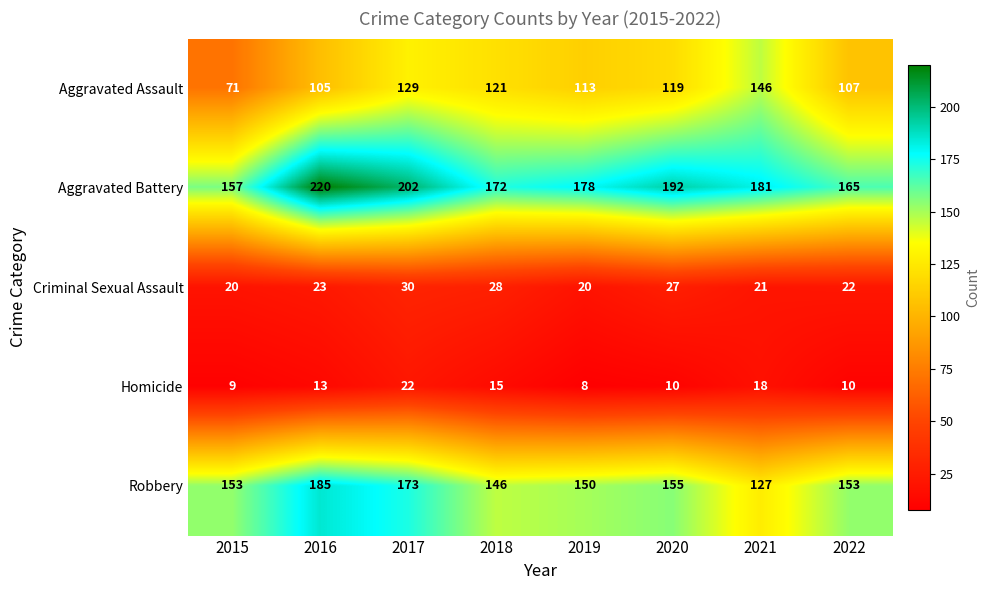

At how many categories does at least one series exceed 163?

7